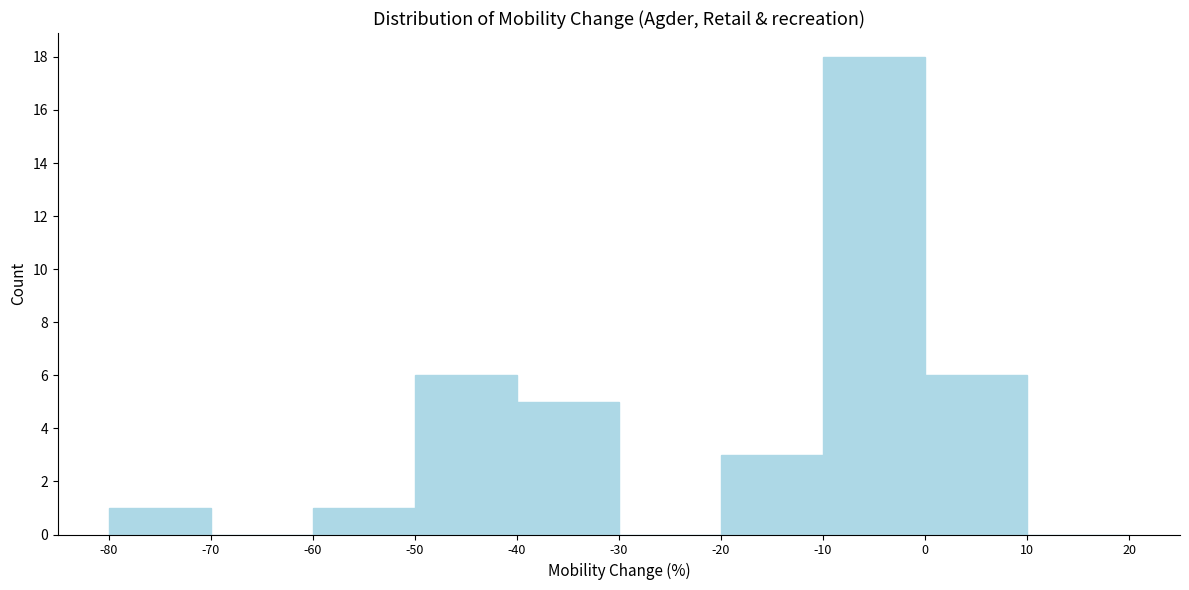

Reading left to right, list every bar in this chart as the range it spans on the x-axis followed by its height. The values are not printed on the chart, so give them approximately, as read against the axis.

-80 to -70: 1
-70 to -60: 0
-60 to -50: 1
-50 to -40: 6
-40 to -30: 5
-30 to -20: 0
-20 to -10: 3
-10 to 0: 18
0 to 10: 6
10 to 20: 0